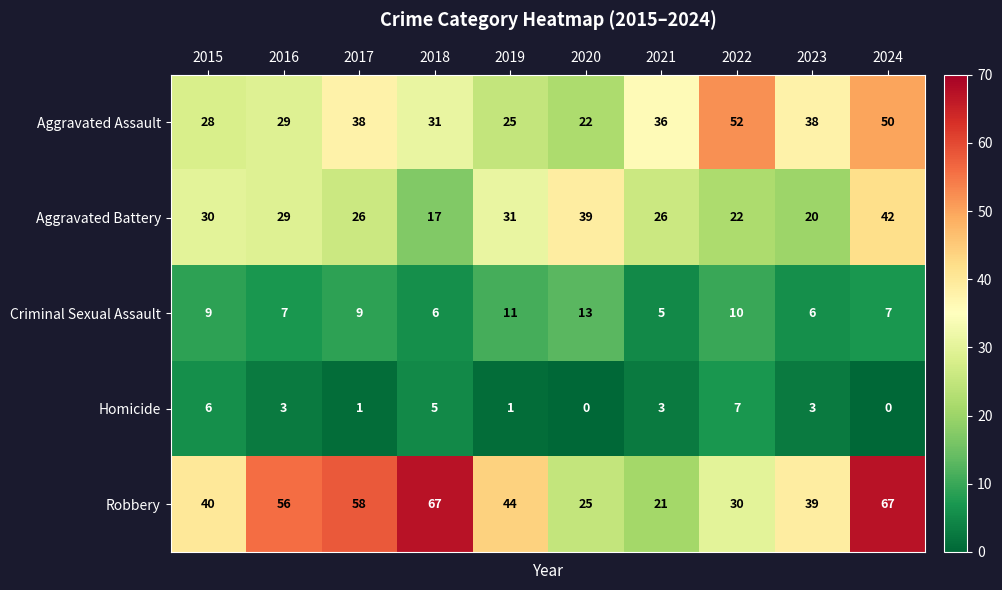

What is the sum of the Criminal Sexual Assault values at 2018 and 2021?

11